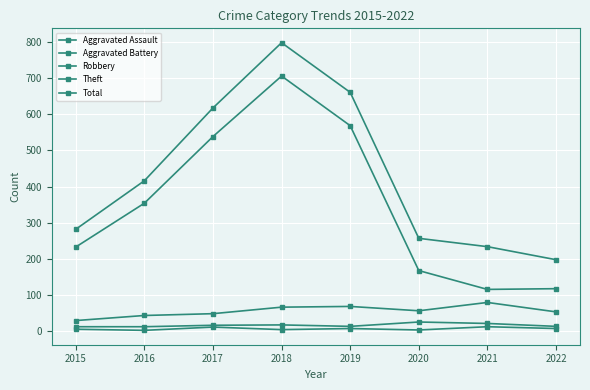

Read the Aggravated Battery value at 2021.

22